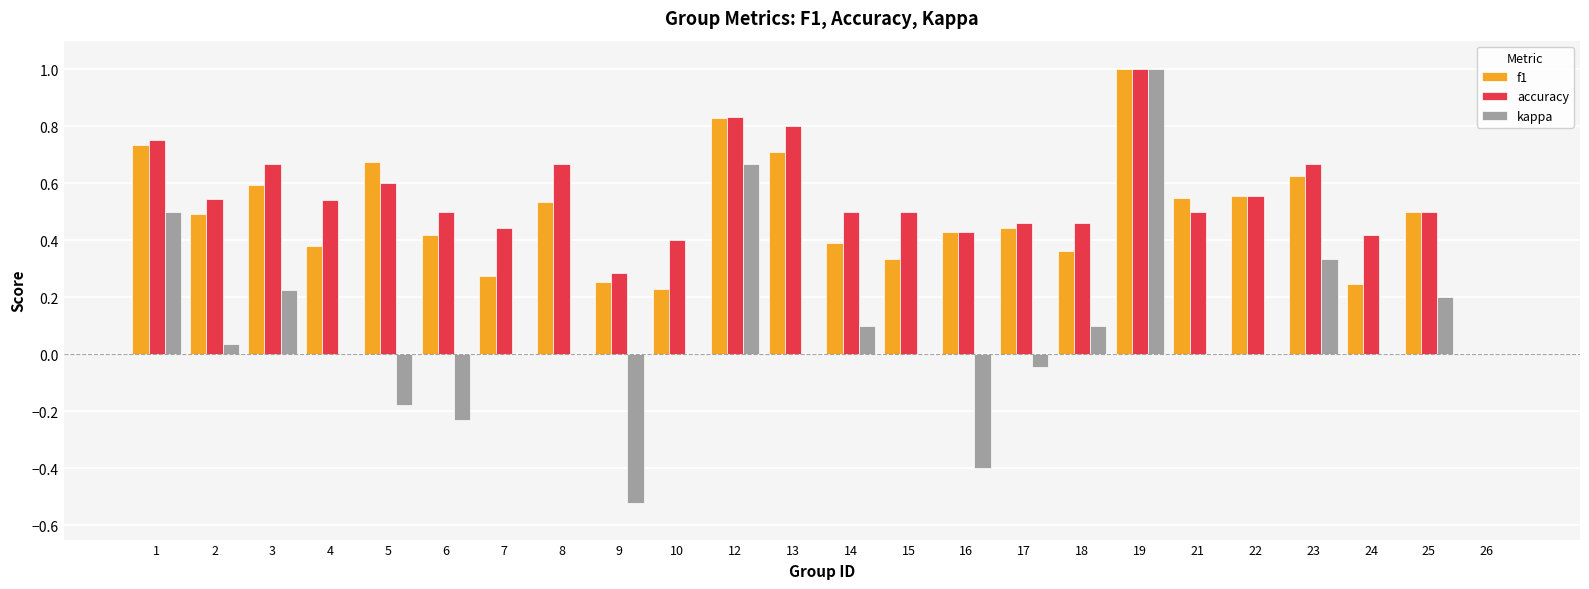

Where is accuracy nearest to the value 0?

26